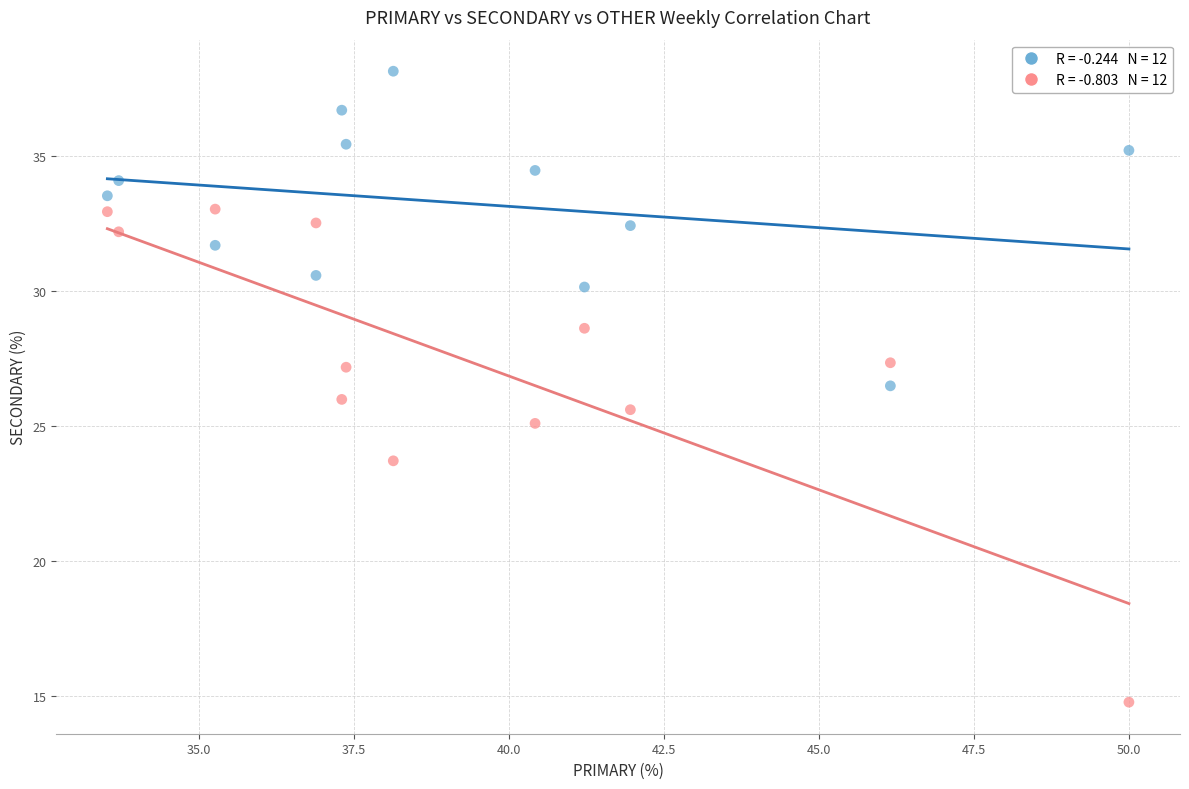

Across all data points, what is the range of Y values (max minus min)?

23.4